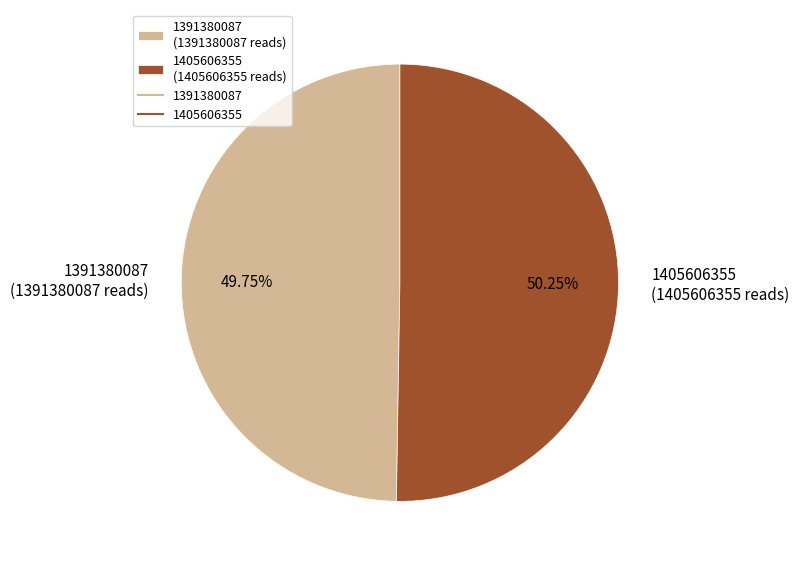

Is the sum of 1405606355 and 1391380087 greater than half?

Yes